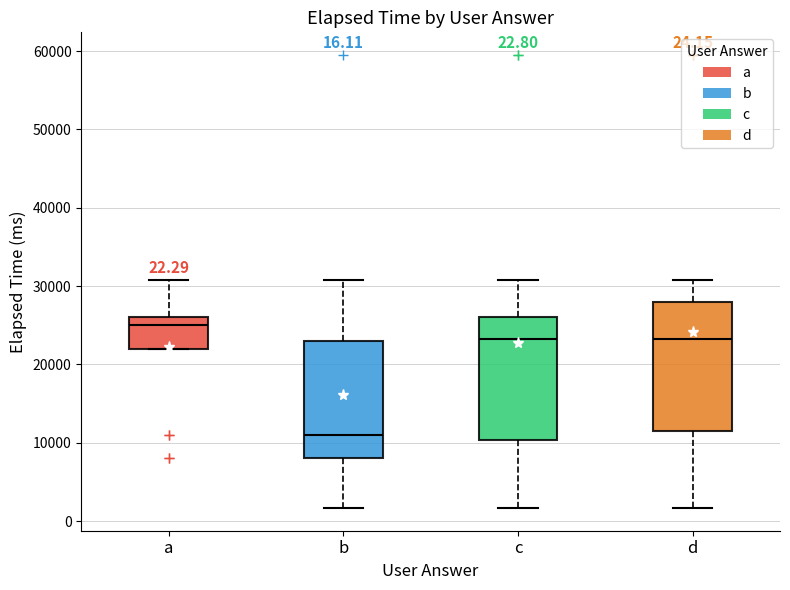

Which box has the lowest median line?

b